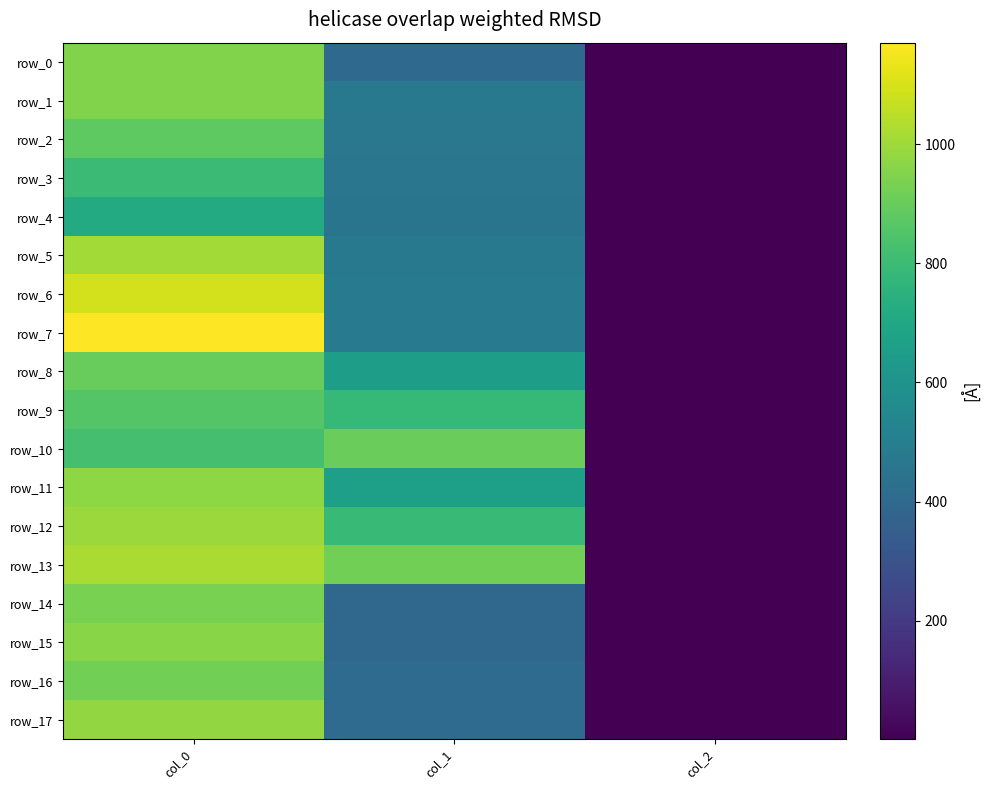

What is the difference between the maximum and minimum values in the row_1 series?

944.7